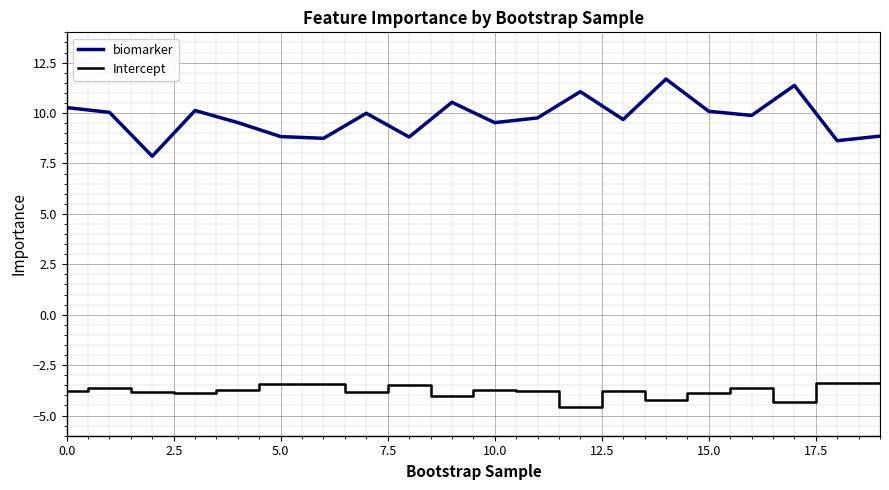

Which series has the largest total across all categories?

biomarker